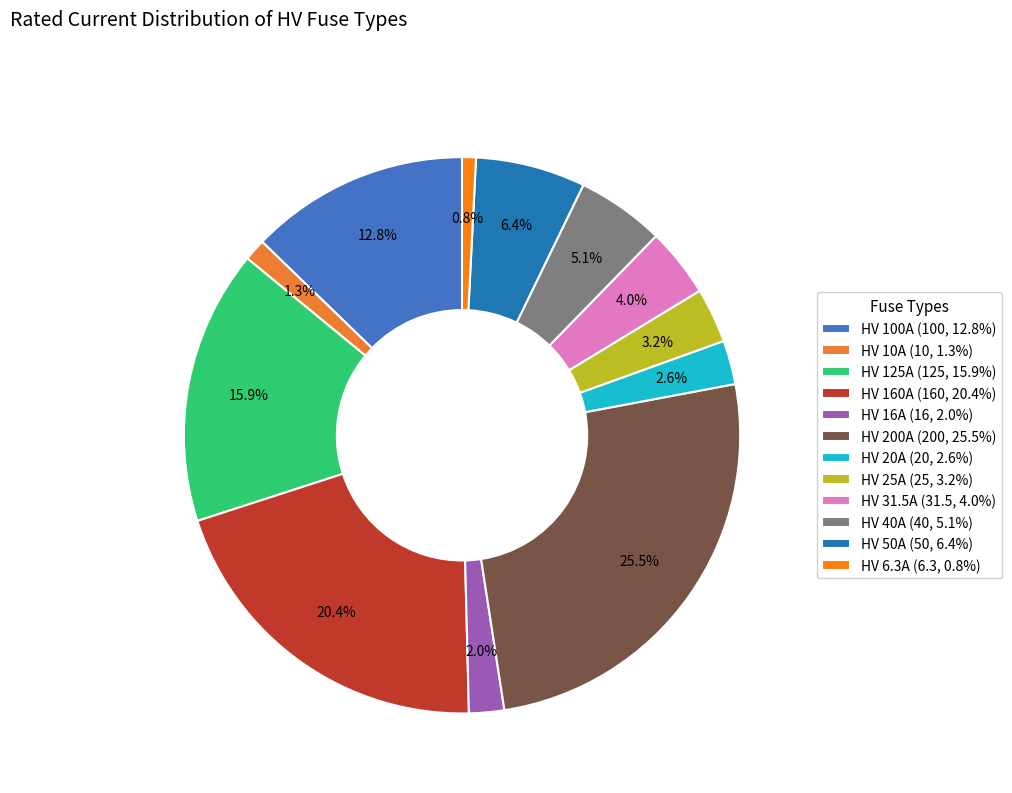

To the nearest percent, what percentage of the pie is HV 20A?

3%